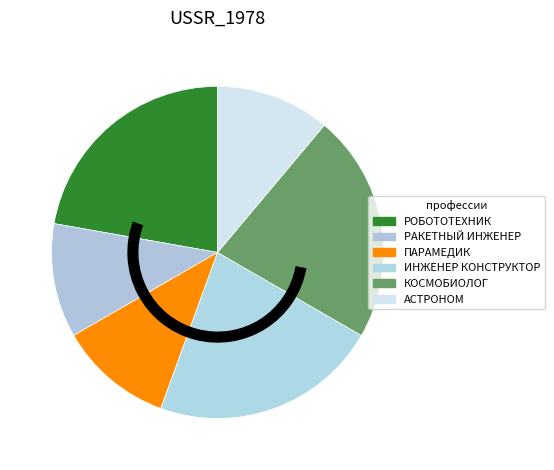

To the nearest percent, what percentage of the pie is РАКЕТНЫЙ ИНЖЕНЕР?

11%